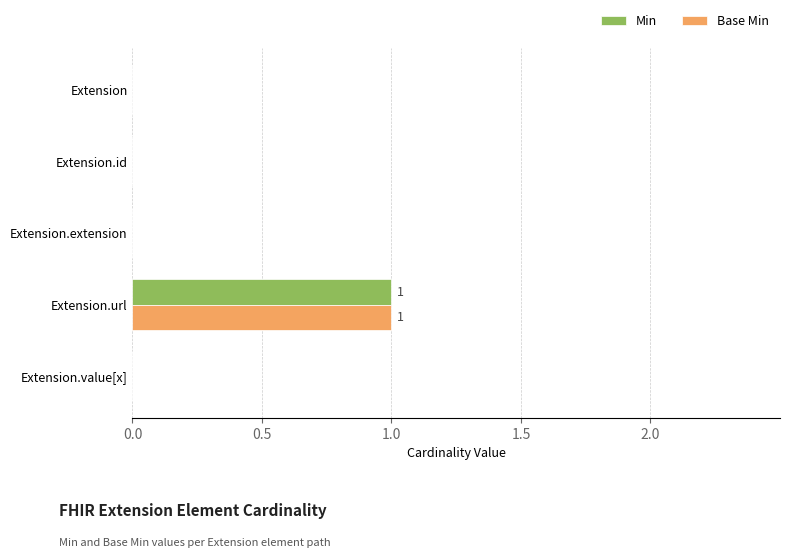

Count the number of data series in this chart.

2